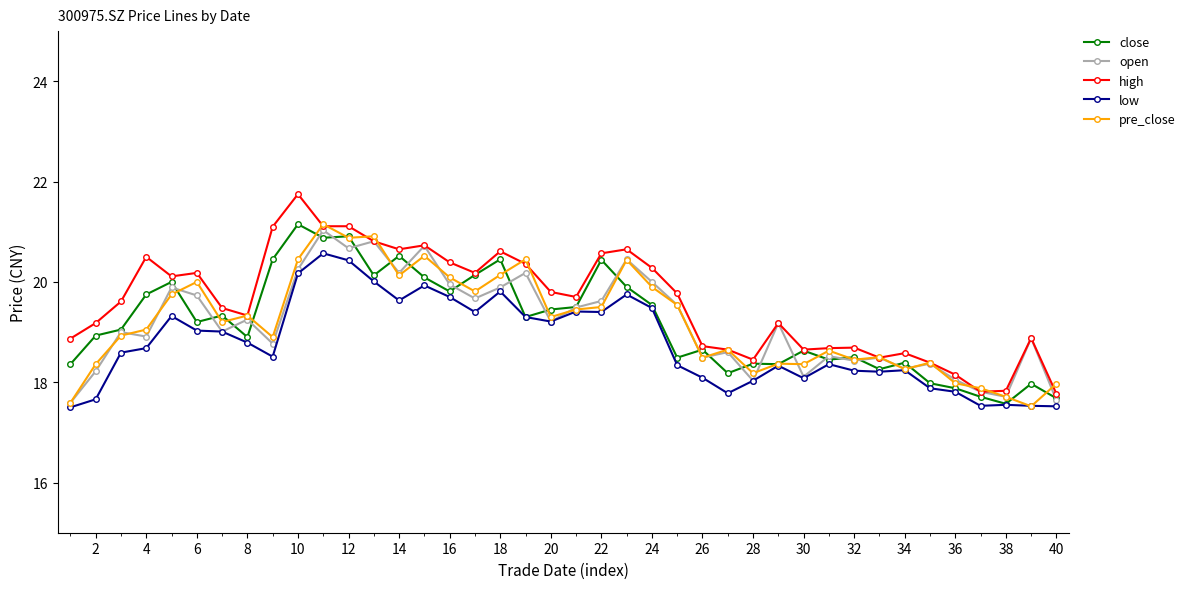

What is the value of the high point at the 25th from the left?

19.8